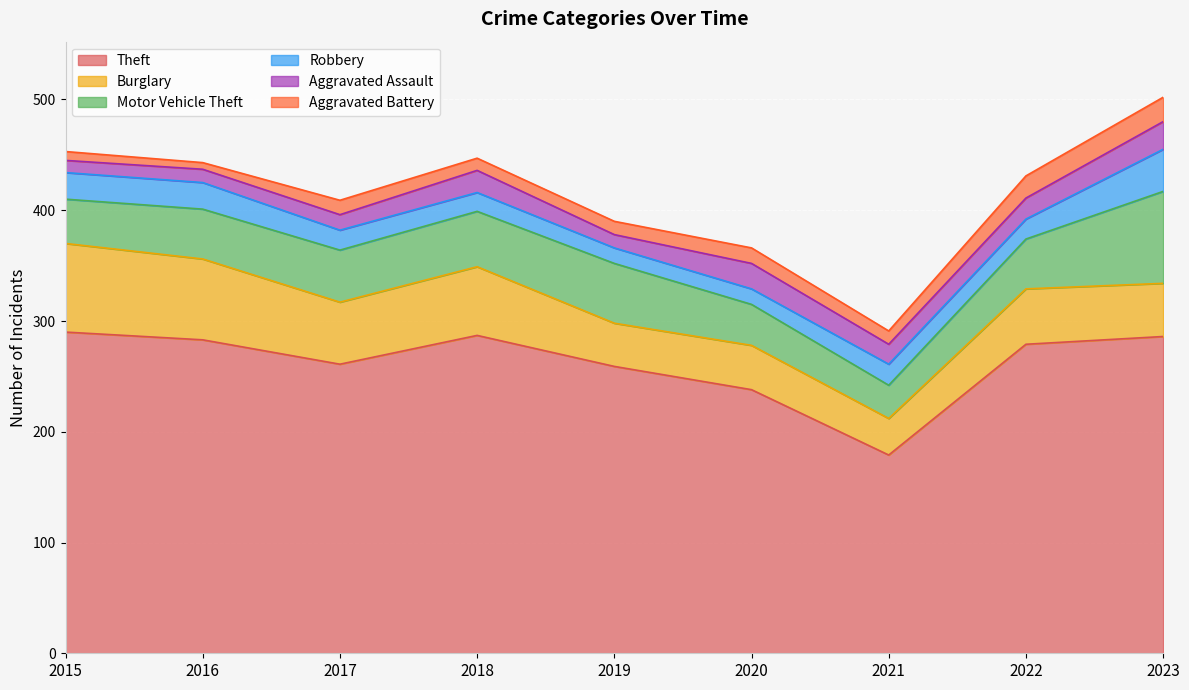

What is the difference between the highest and lowest values at 2021?

167